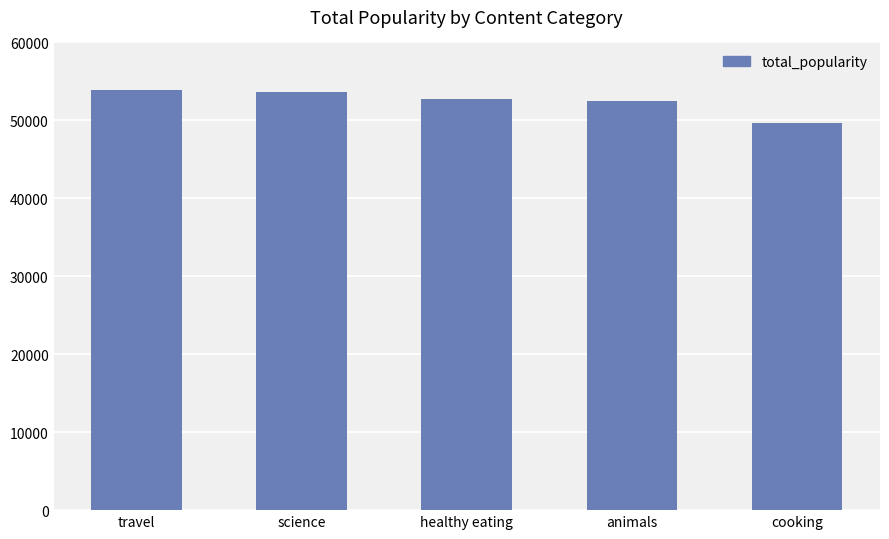

Approximately how many times larger is the value at cooking compared to science?

0.9